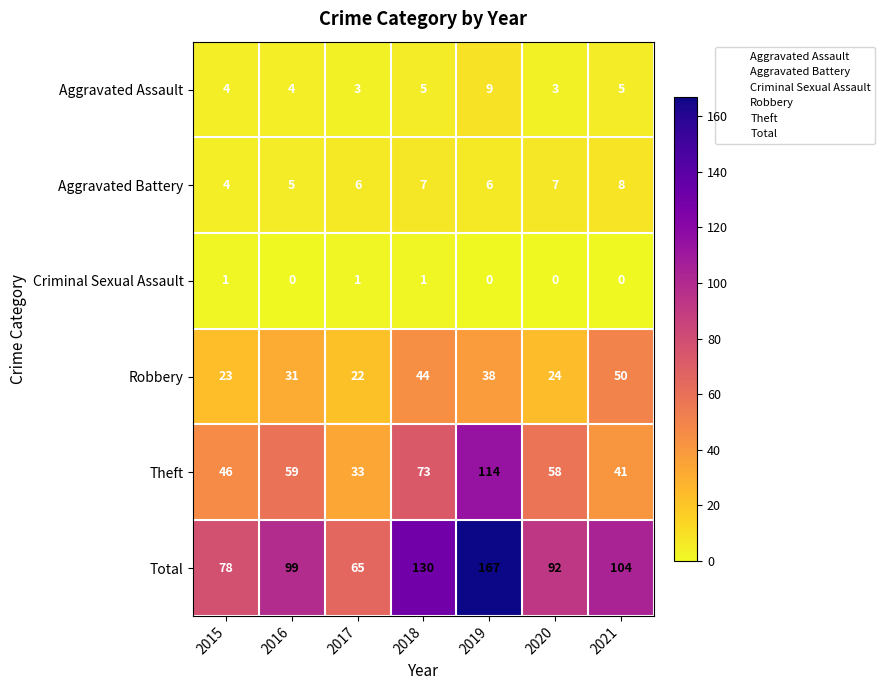

At how many categories does at least one series exceed 126?

2